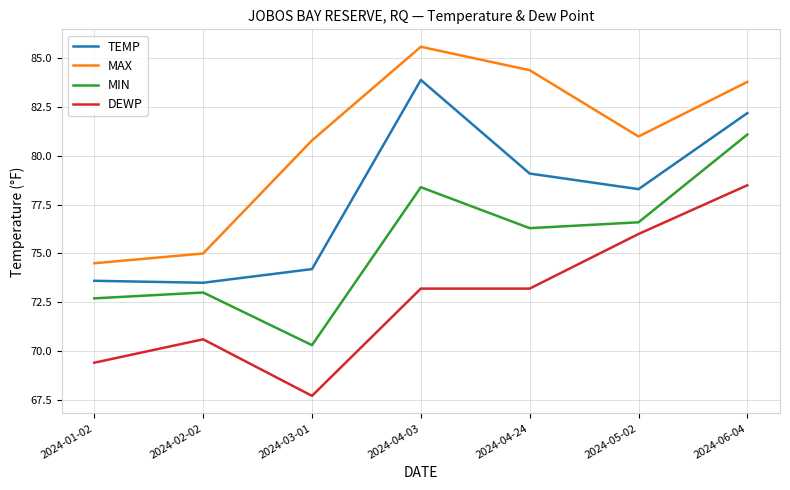

How many interior local peaks does the TEMP series have?

1